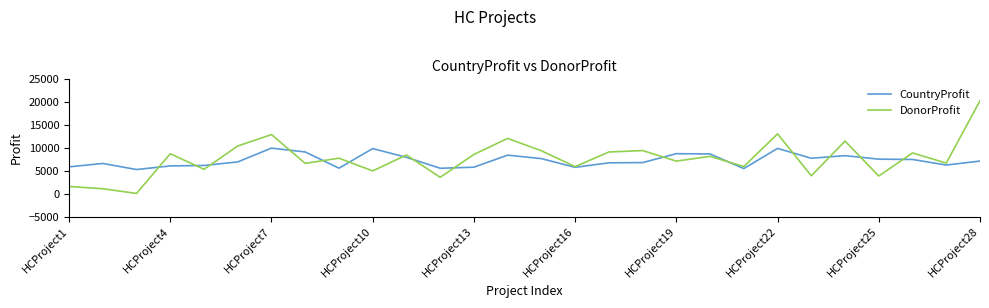

Which series has the largest range (max minus min)?

DonorProfit